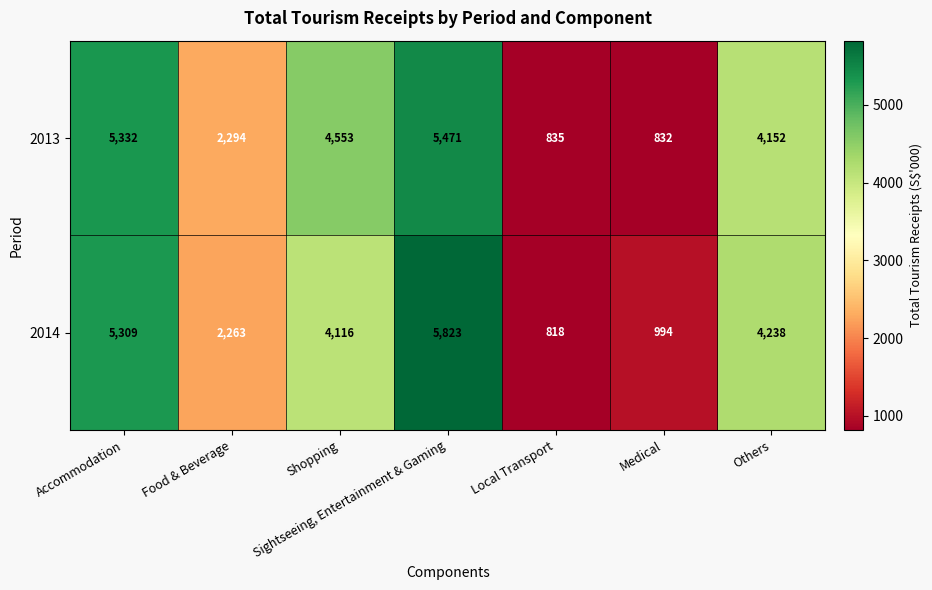

How many data points does each series have?

7